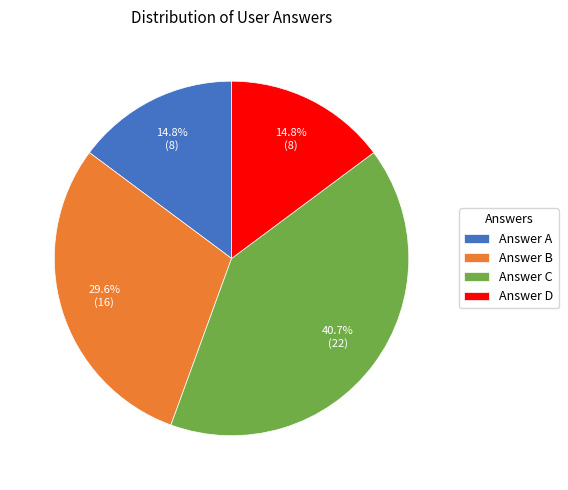

What percentage do Answer C and Answer A together represent?

55.6%